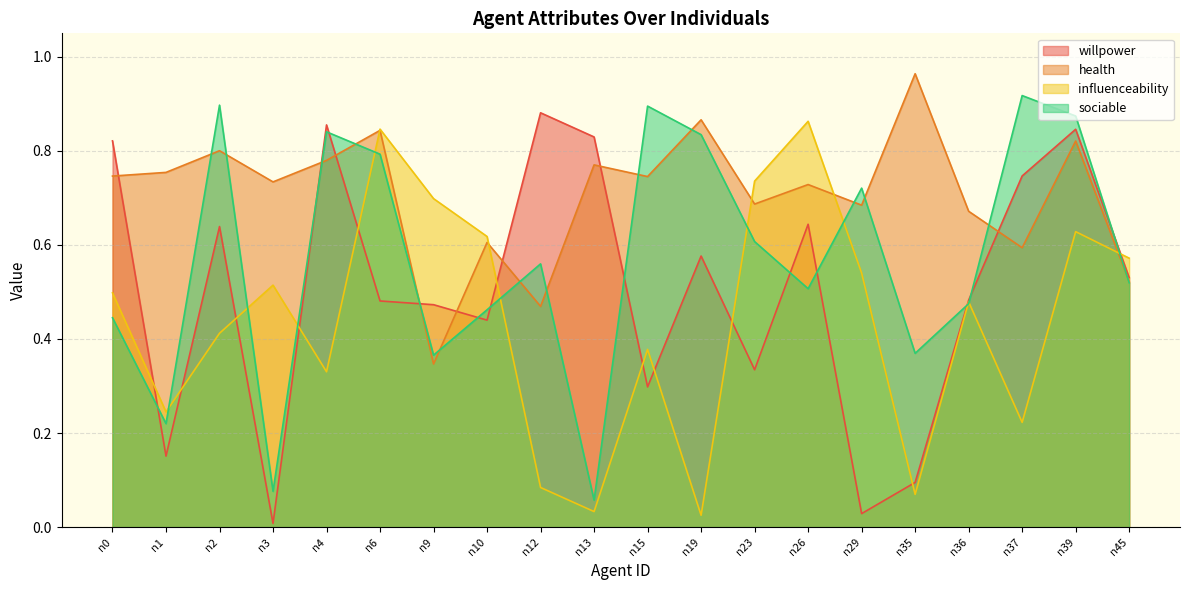

Between n2 and n6, which series saw the biggest shift?

influenceability